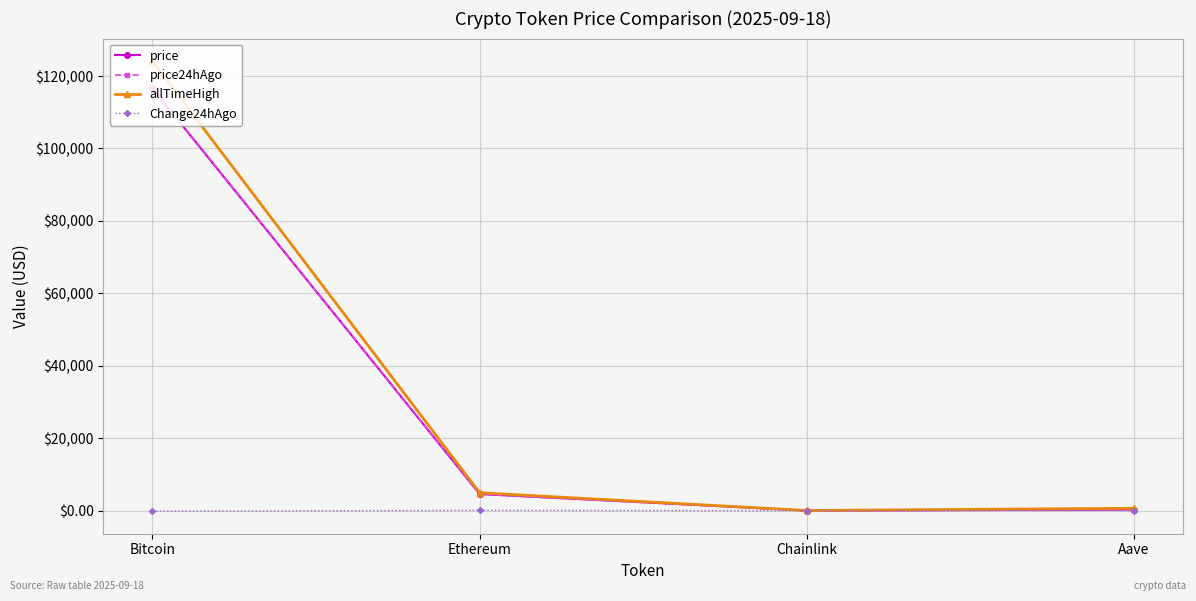

What is the label of the 1st point from the right?

Aave